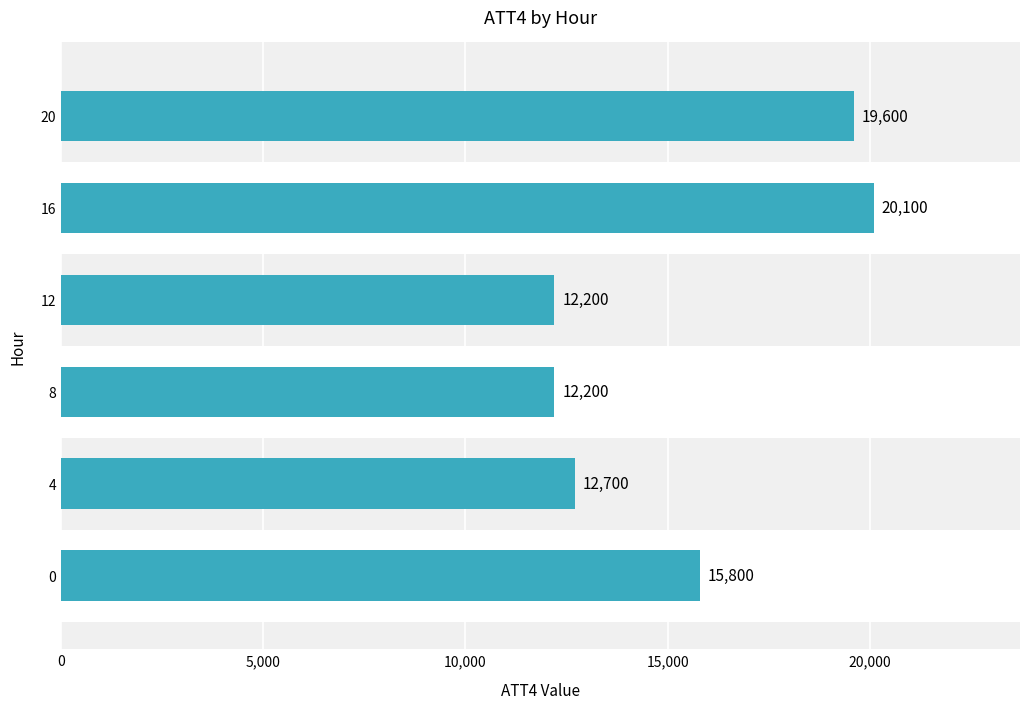

Which label corresponds to the largest value in the chart?

16